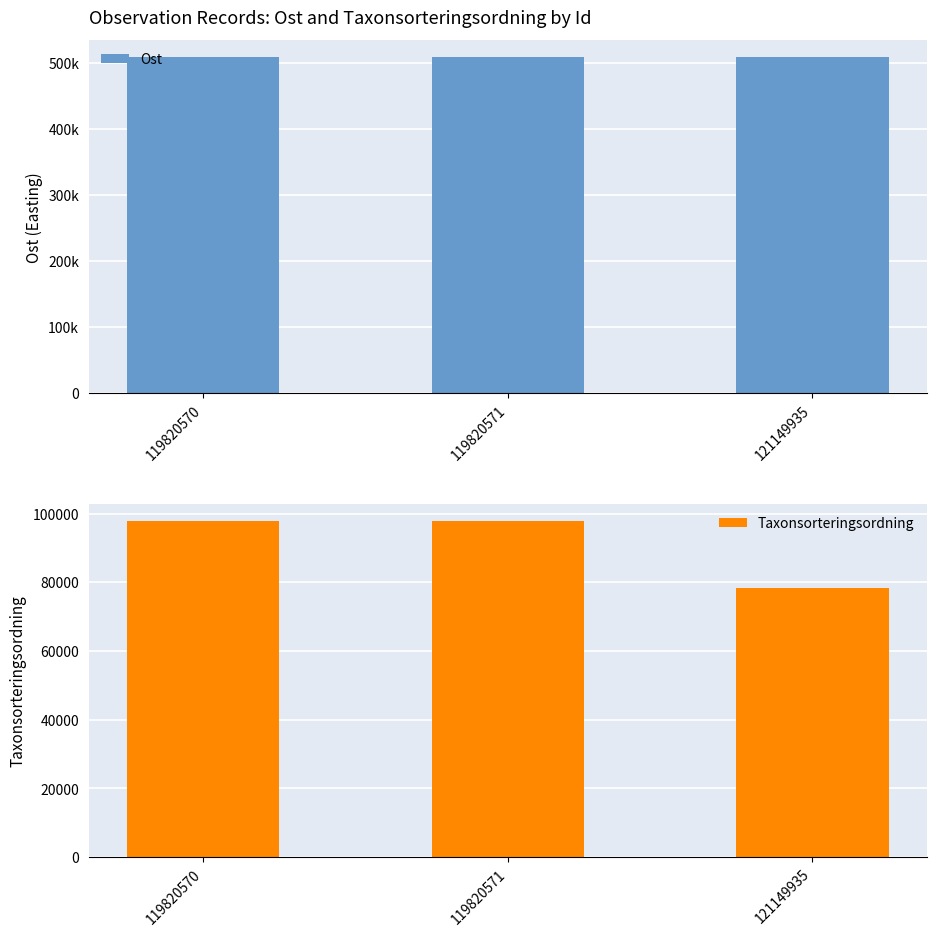

Reading left to right, extract all data points from this chart.

Ost: 119820570=509556	119820571=509543	121149935=509621
Taxonsorteringsordning: 119820570=97930	119820571=97930	121149935=78343